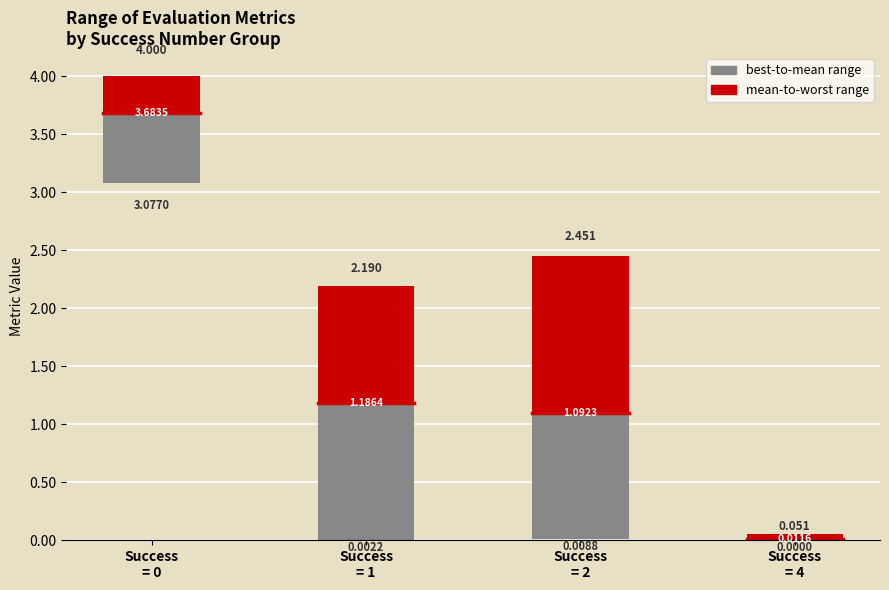

List the series in order of their peak value, highest first.

worst, mean, best